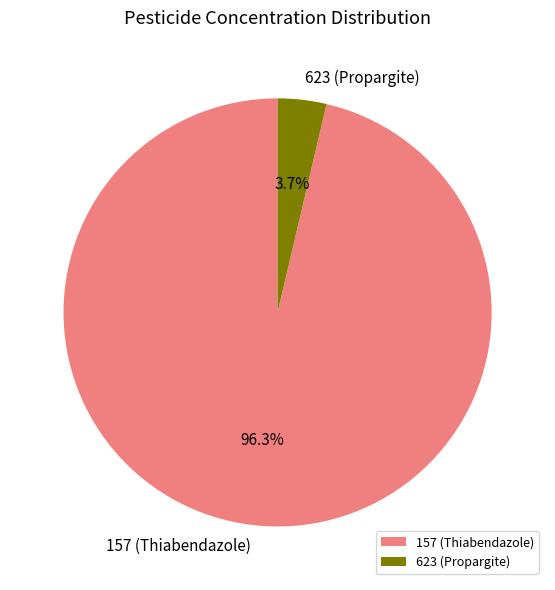

To the nearest percent, what portion does 623 (Propargite) represent?

4%